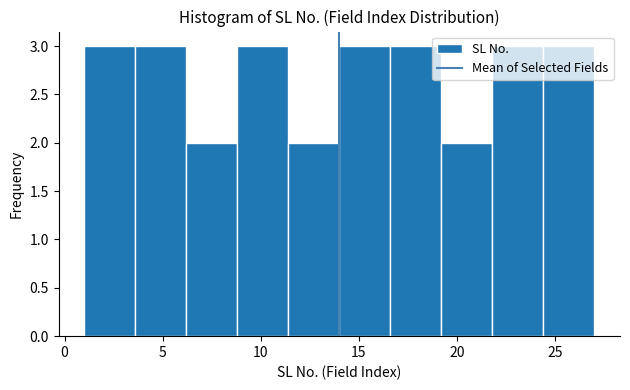

Reading left to right, list every bar in this chart as the range it spans on the x-axis followed by its height. Neither the bar edges nor the heights are printed on the chart, so give them approximately, as read against the axes.

1.0 to 3.6: 3
3.6 to 6.2: 3
6.2 to 8.8: 2
8.8 to 11.4: 3
11.4 to 14.0: 2
14.0 to 16.6: 3
16.6 to 19.2: 3
19.2 to 21.8: 2
21.8 to 24.4: 3
24.4 to 27.0: 3